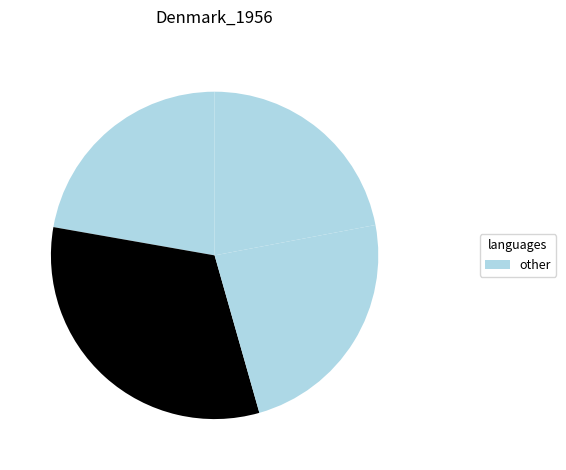

Count the number of slices in the pie.

4